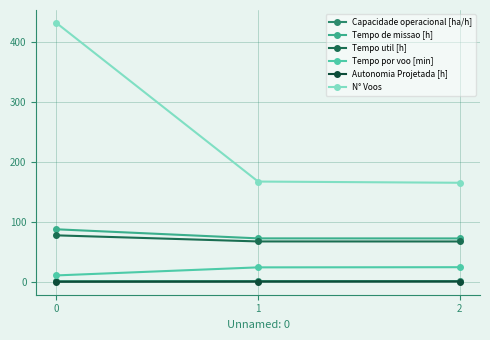

What are all the series names shown in the legend?

Capacidade operacional [ha/h], Tempo de missao [h], Tempo util [h], Tempo por voo [min], Autonomia Projetada [h], N° Voos